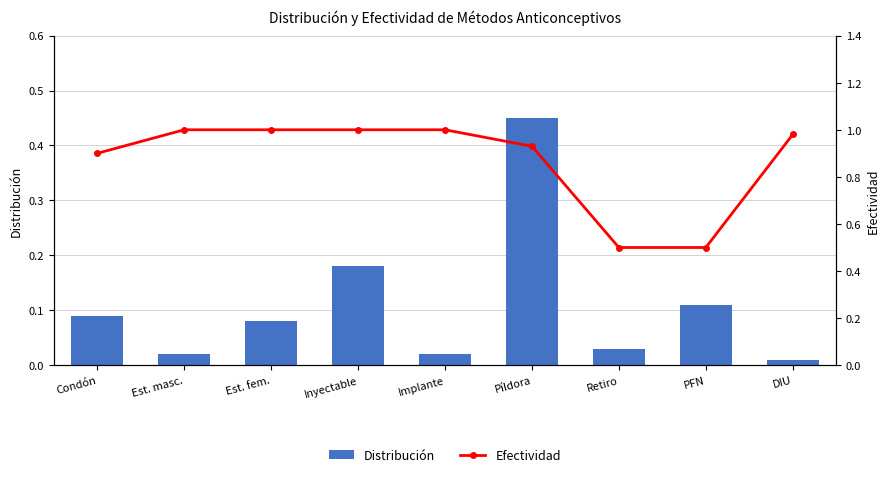

What is the label of the 9th bar from the left?

DIU